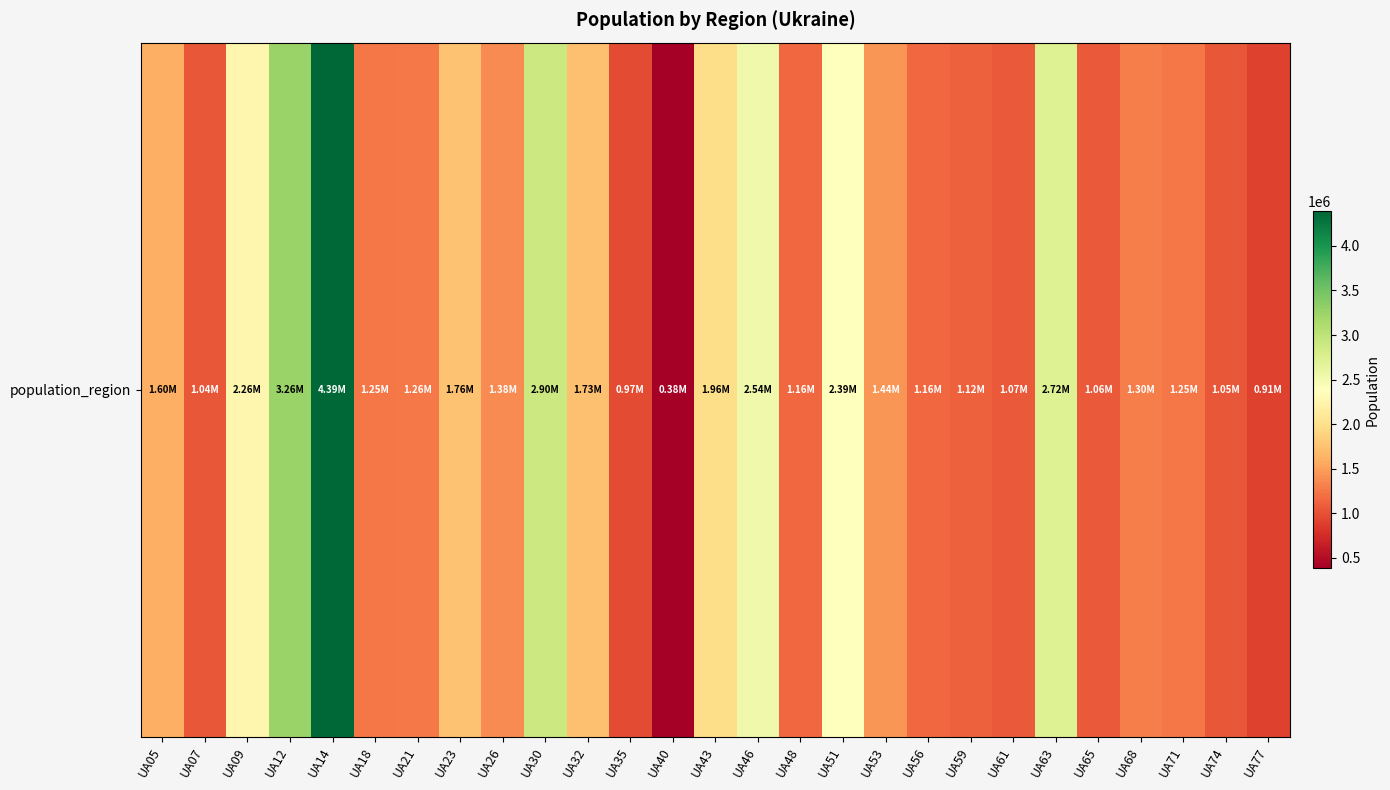

What value does the data have at UA74, to the nearest 100?

1047000